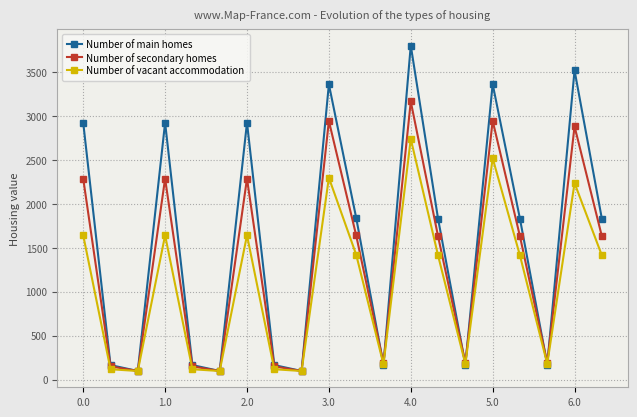

How many lines are shown in the chart?

3